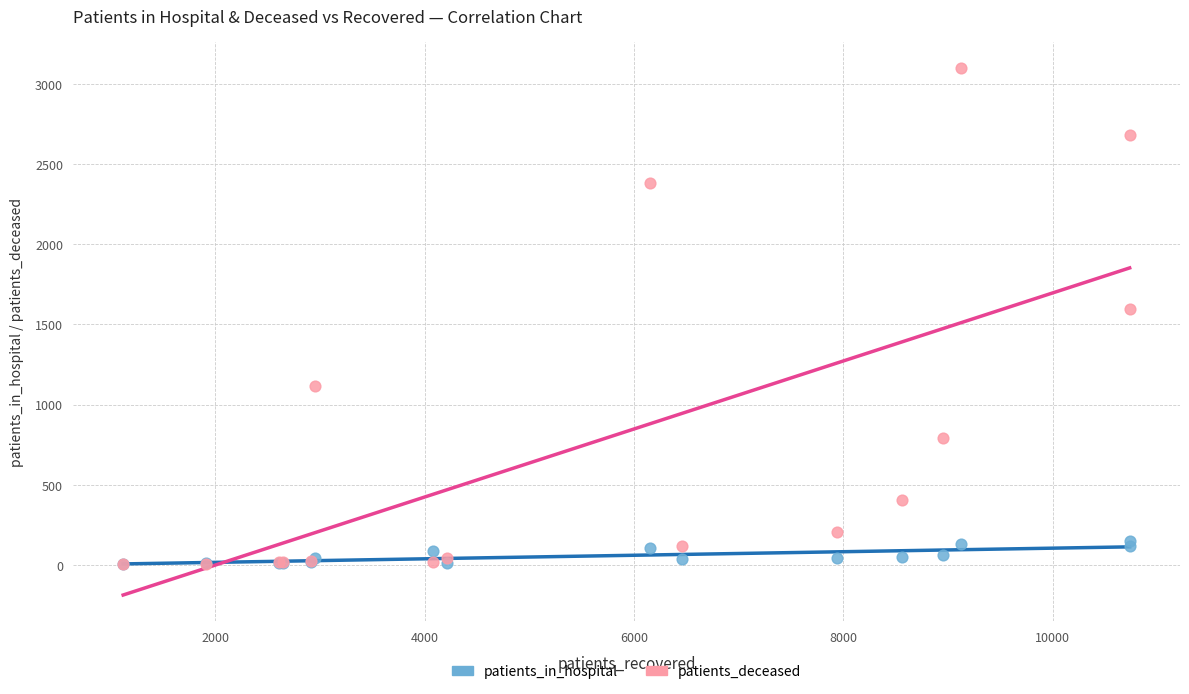

Across all series, what Y value is closest to 1552?

1597